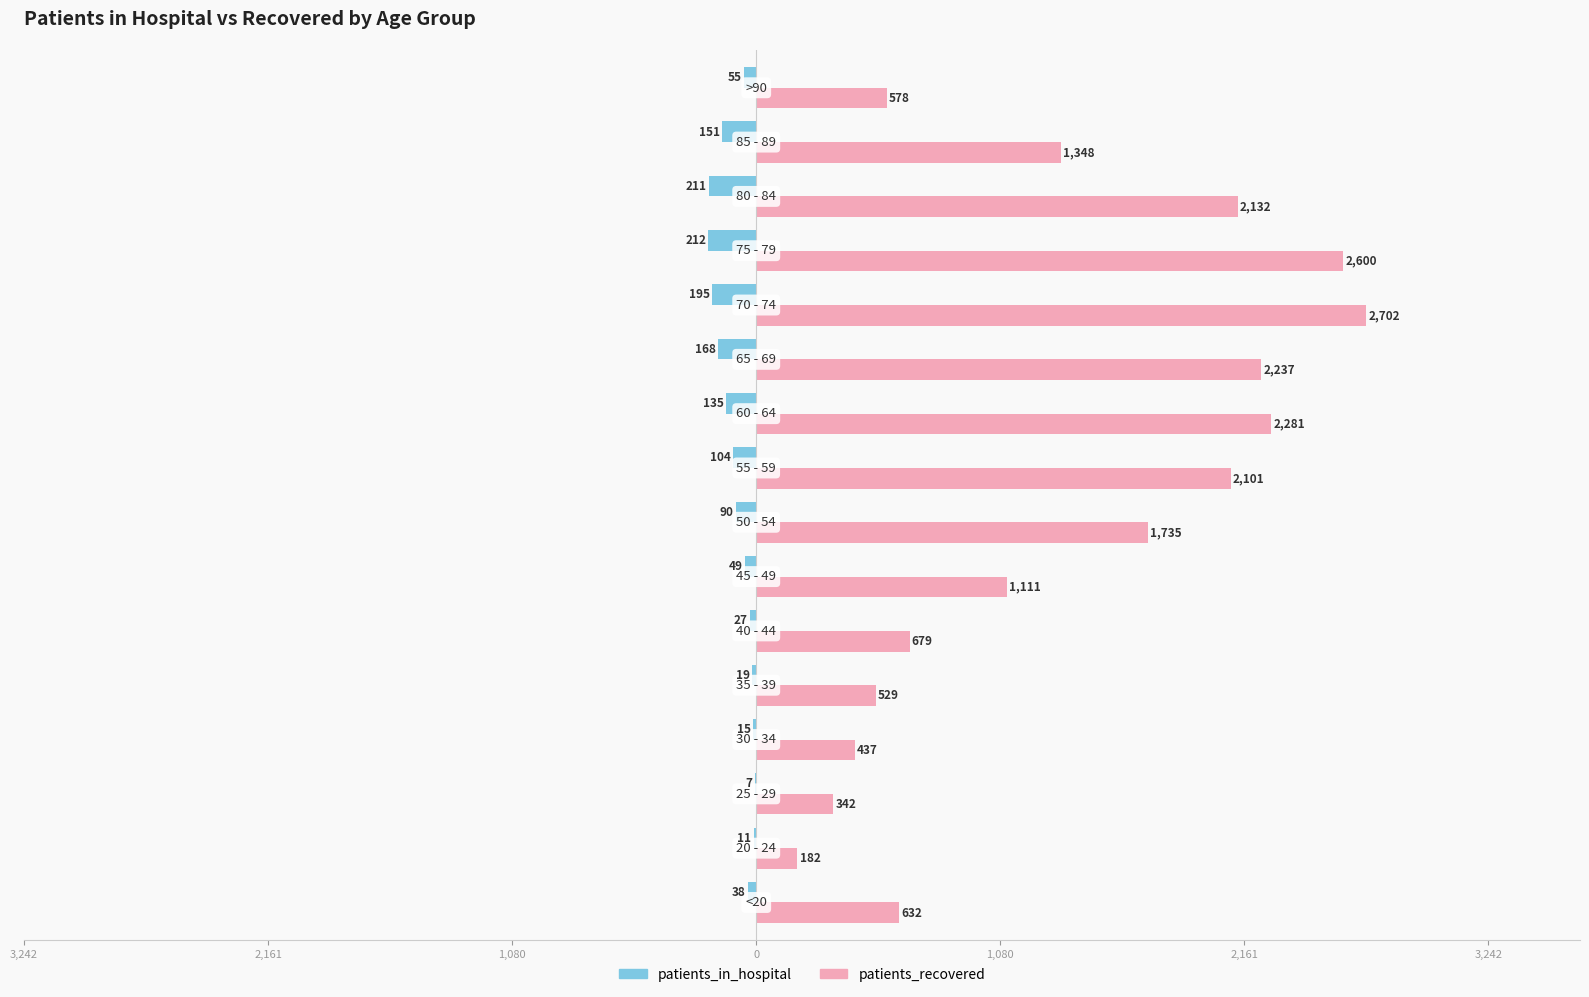

Reading left to right, list all the values displayed in this chart.

patients_in_hospital: -38	-11	-7	-15	-19	-27	-49	-90	-104	-135	-168	-195	-212	-211	-151	-55
patients_recovered: 632	182	342	437	529	679	1111	1735	2101	2281	2237	2702	2600	2132	1348	578